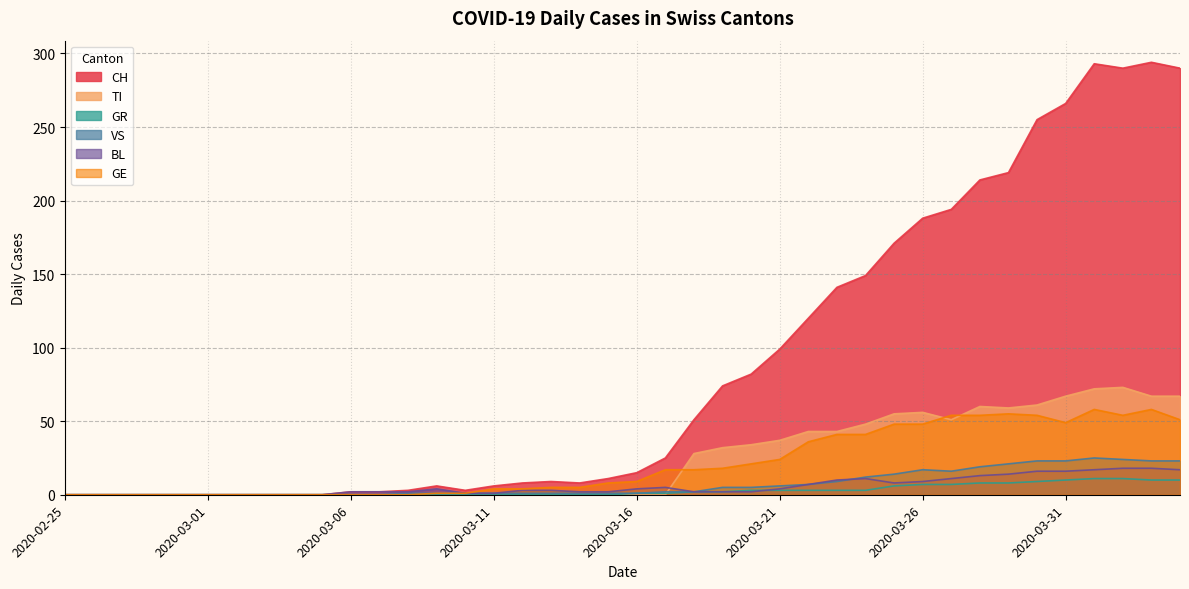

True or false: BL and TI cross at least once.

True